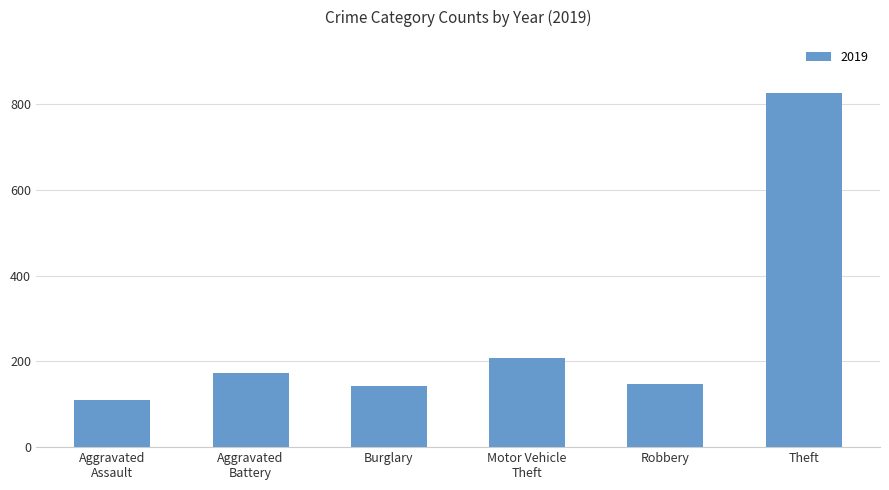

True or false: the data shows 148 at Robbery.

True